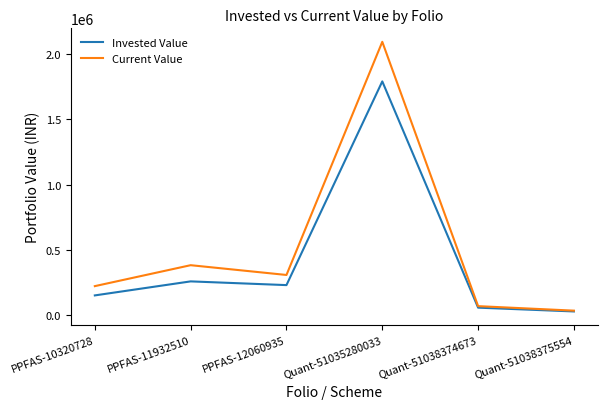

Where is Invested Value nearest to the value 910979?

PPFAS-11932510